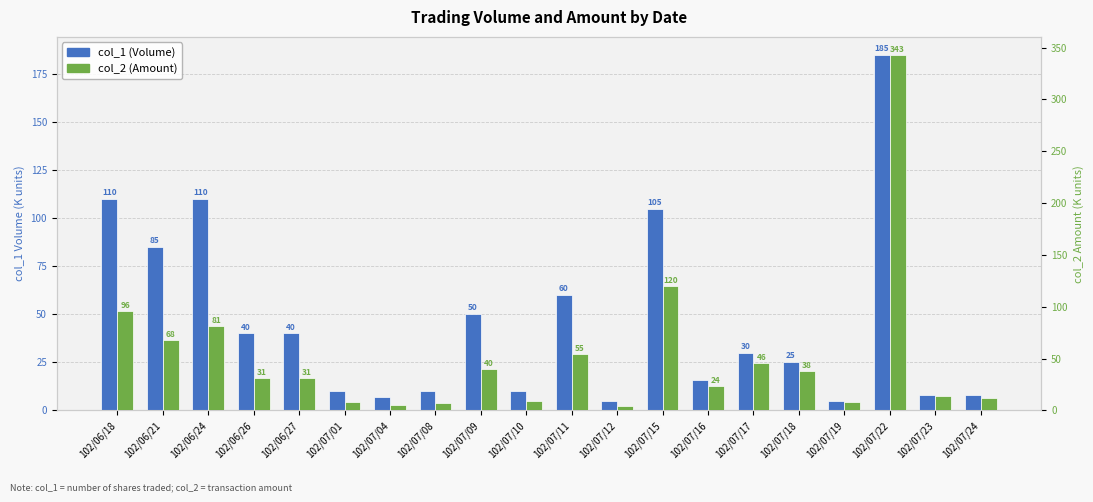

What are all the series names shown in the legend?

col_1 (Volume, K), col_2 (Amount, K)